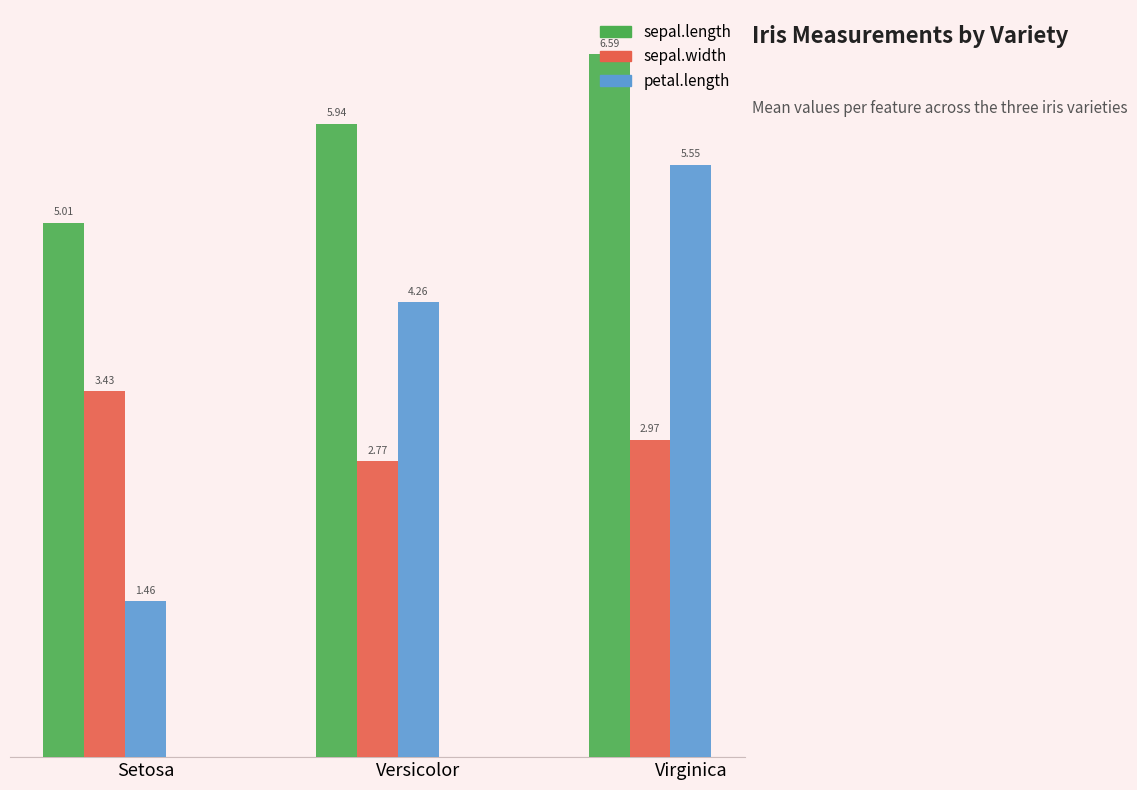

What is the sum of all sepal.length values?

17.5